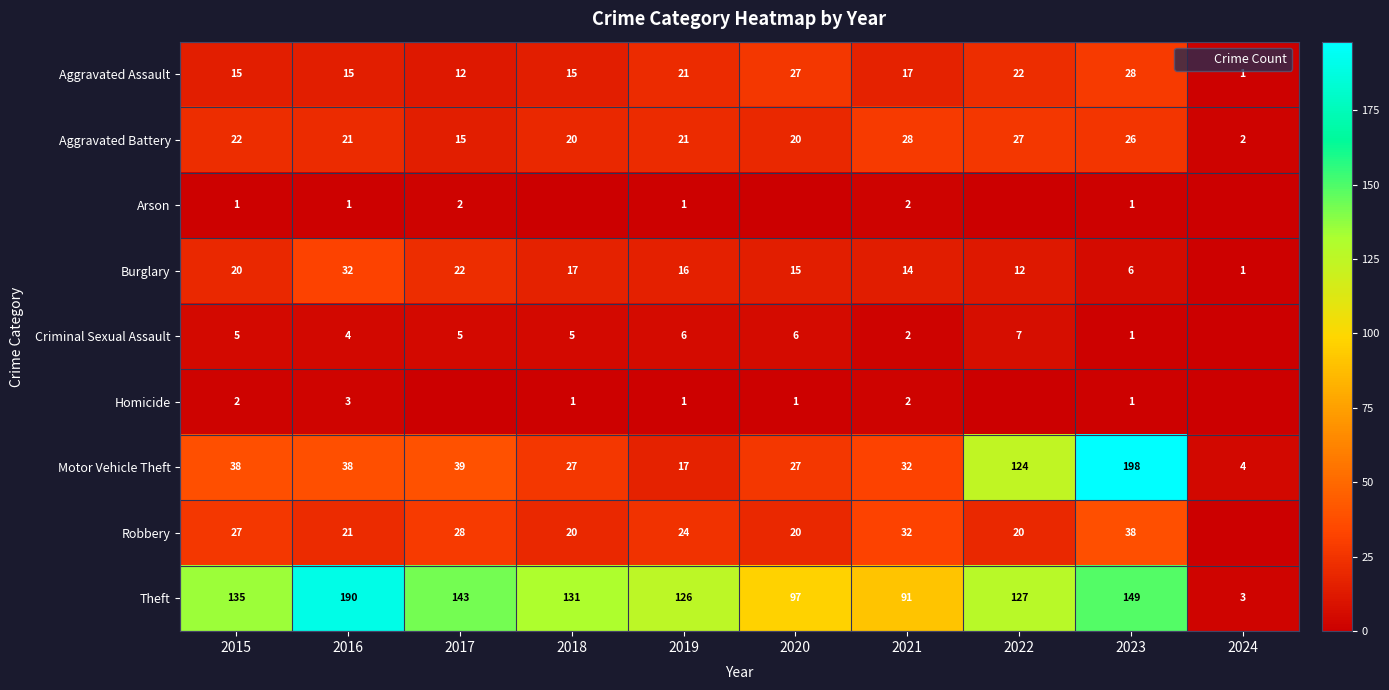

Which has a higher value, 2024 or 2017?

2017